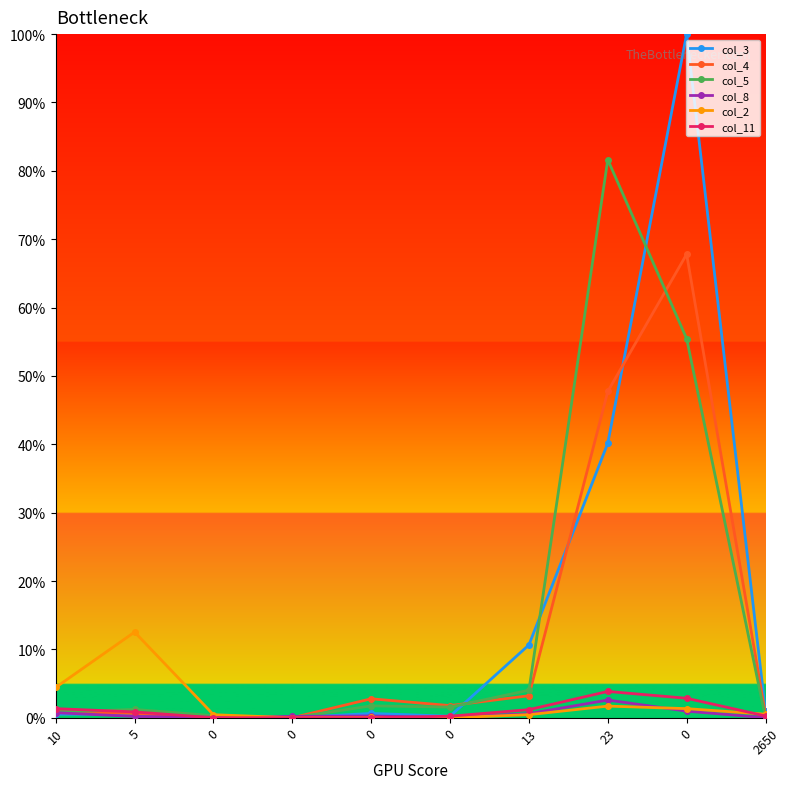

True or false: col_2 has a value of 1.3 at 0.

True